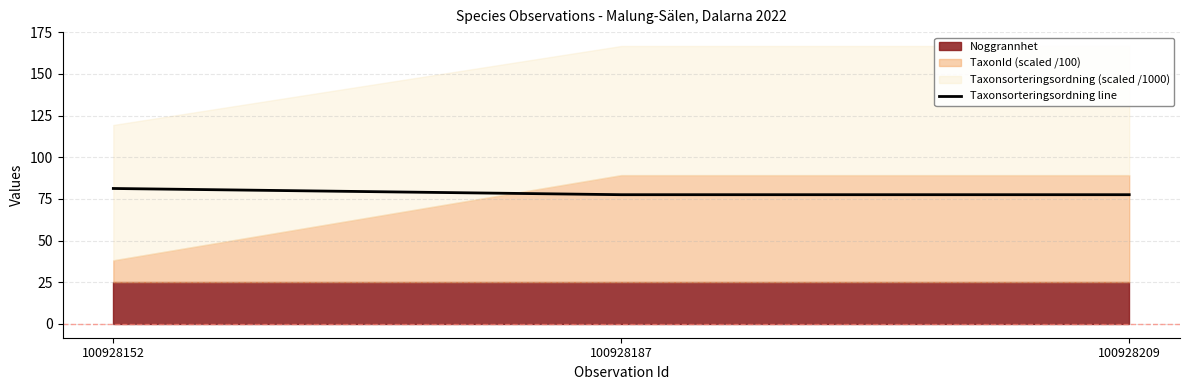

List the labels in order of value, smallest first.

100928187, 100928209, 100928152